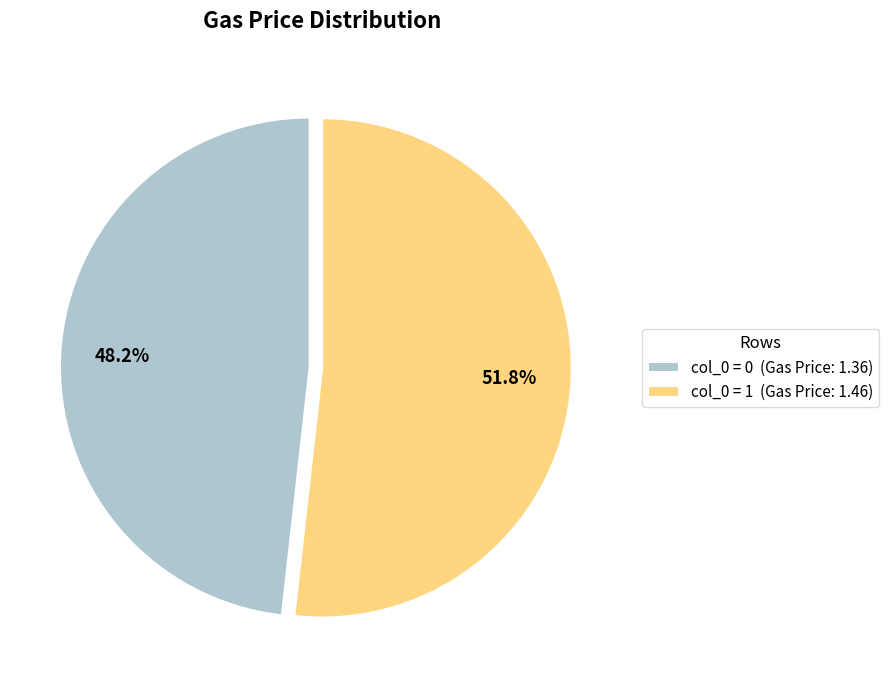

To the nearest percent, what is the average slice percentage?

50%